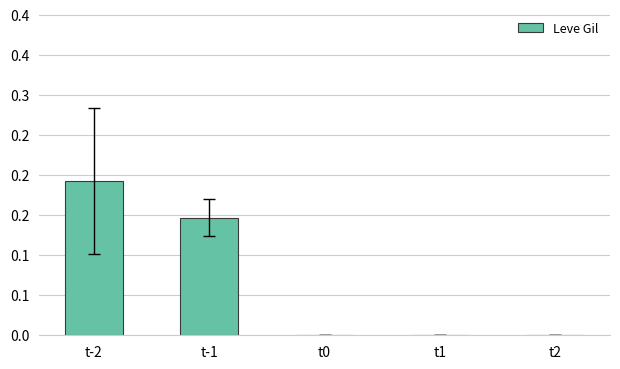

What is the sum of the values at t2 and t-2?

0.2